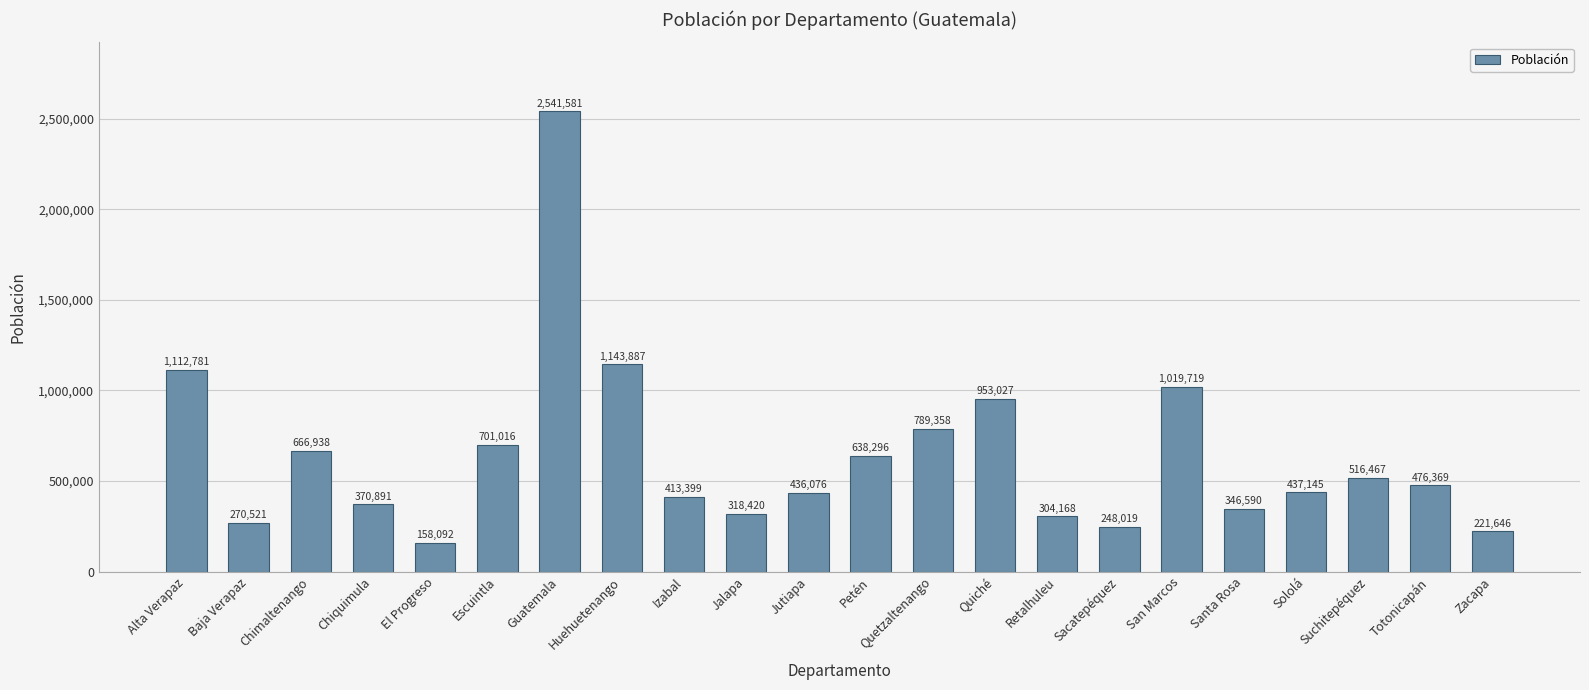

What is the minimum value shown in the chart?

158092